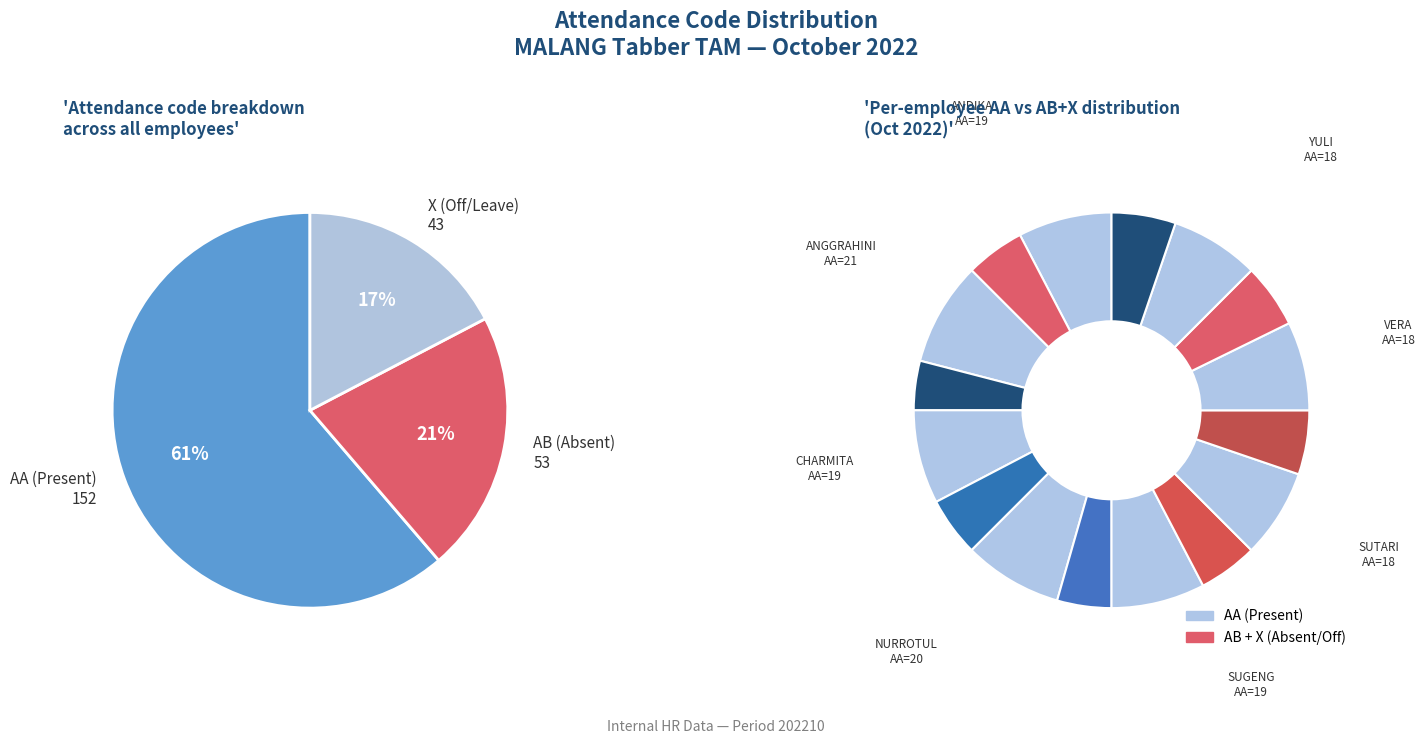

To the nearest percent, what percentage of the pie is NURROTUL UMMAH?

13%